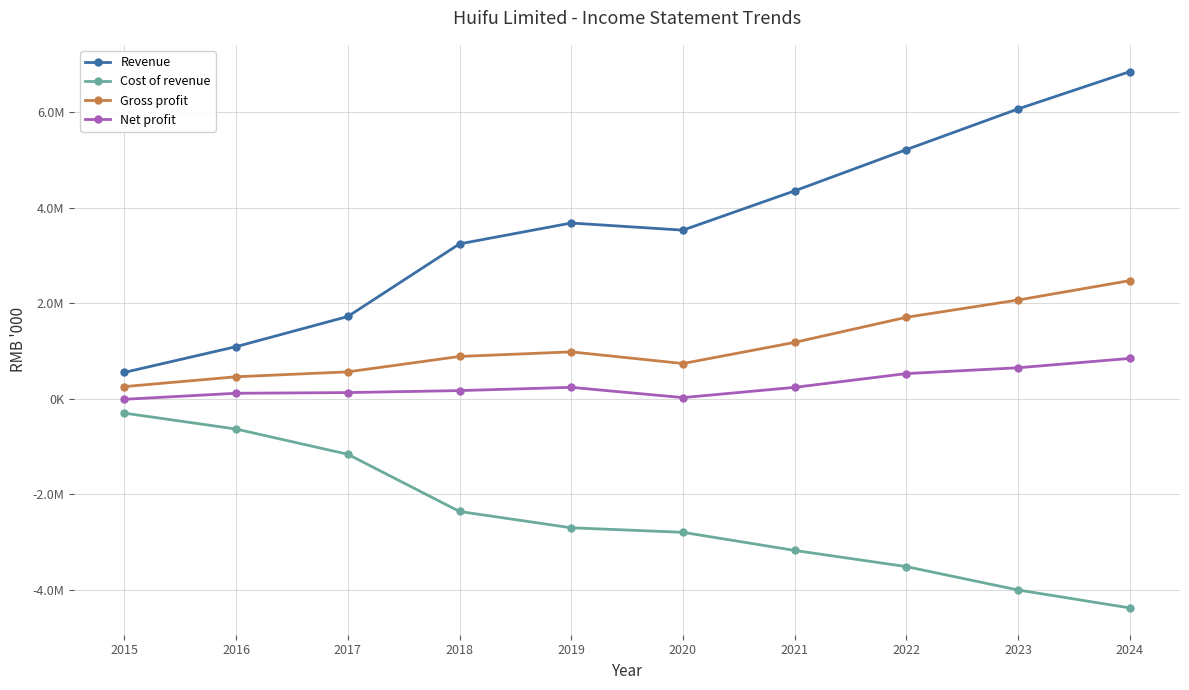

Does the chart have visible grid lines?

Yes